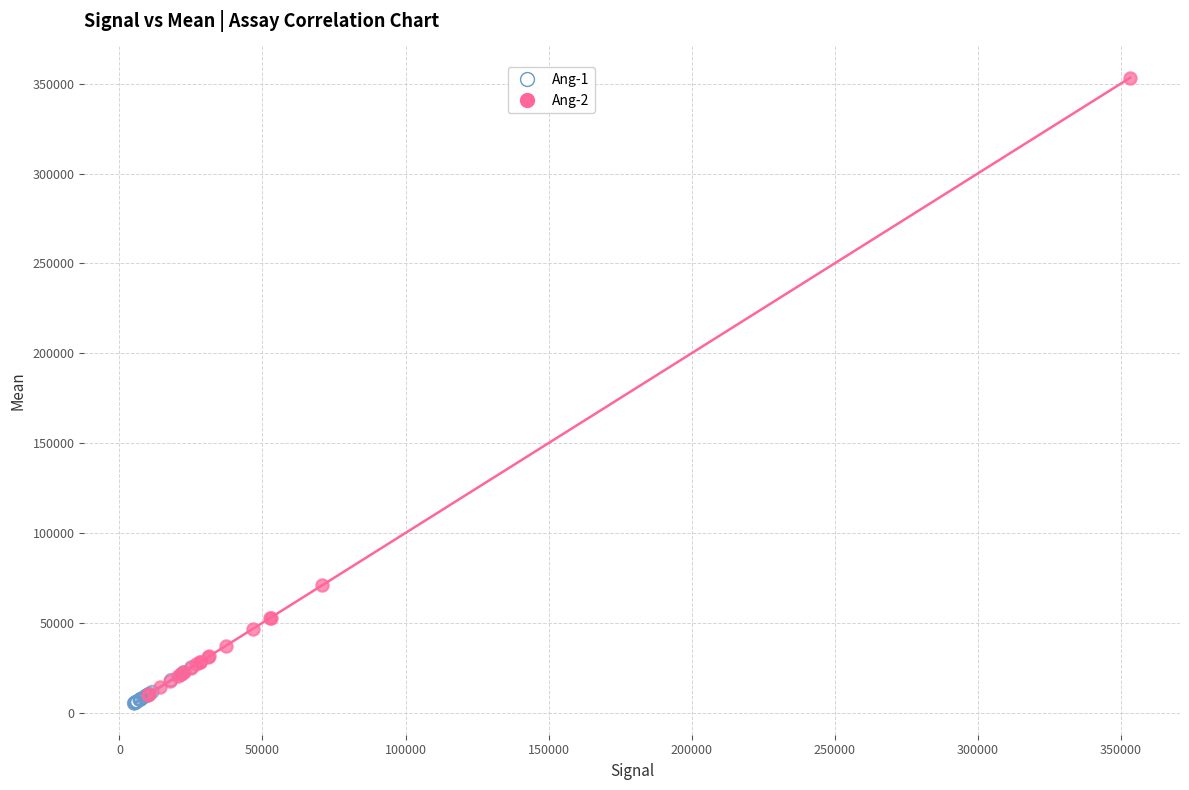

Which series reaches the maximum Y coordinate?

Ang-2